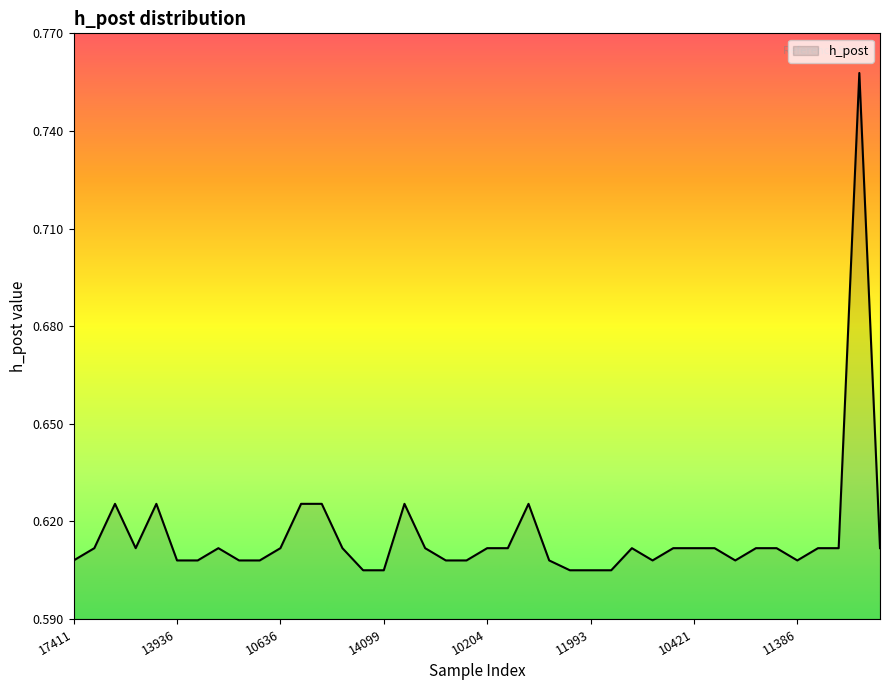

What is the label of the 5th point from the left?

11540